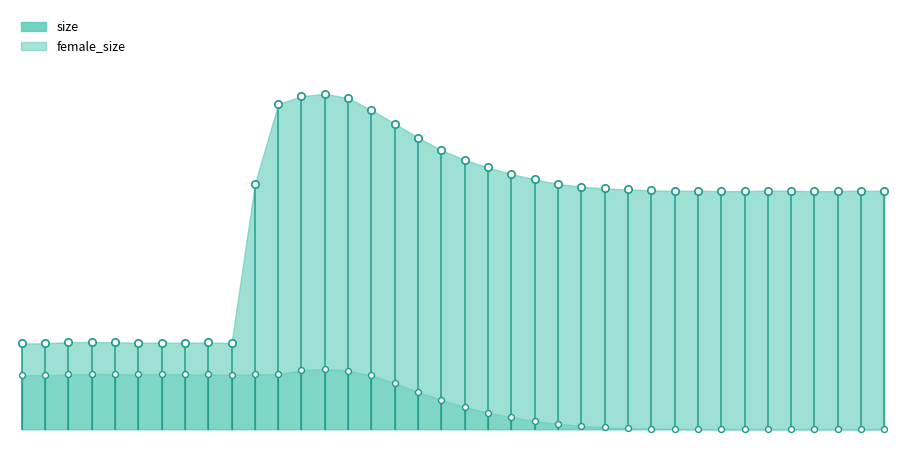

Which series contains the lowest Y value?

female_size